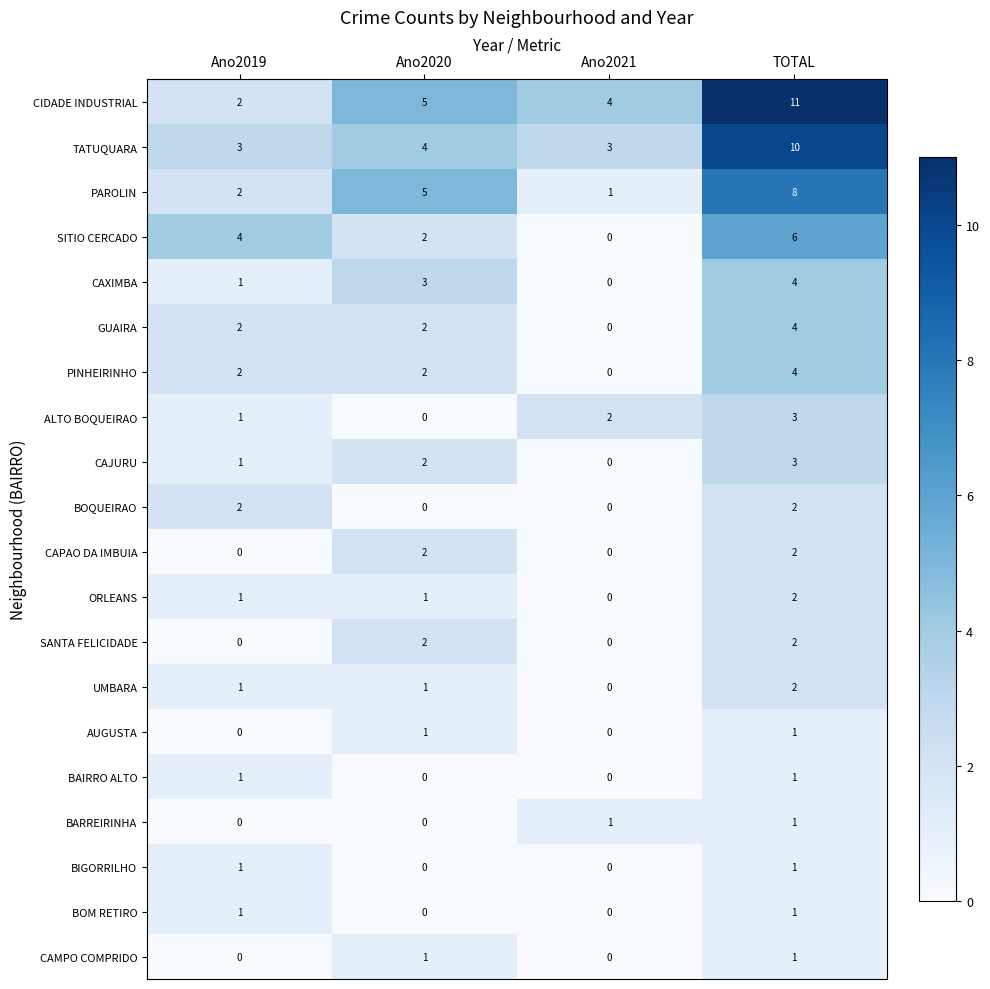

At which label is TATUQUARA closest to 6?

Ano2020